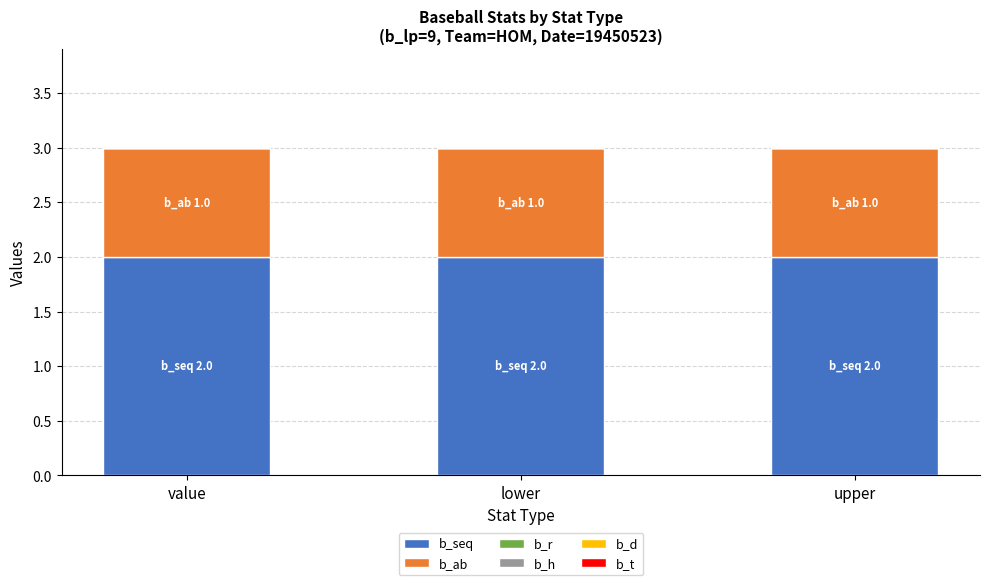

True or false: b_seq has a value of 2 at value.

True